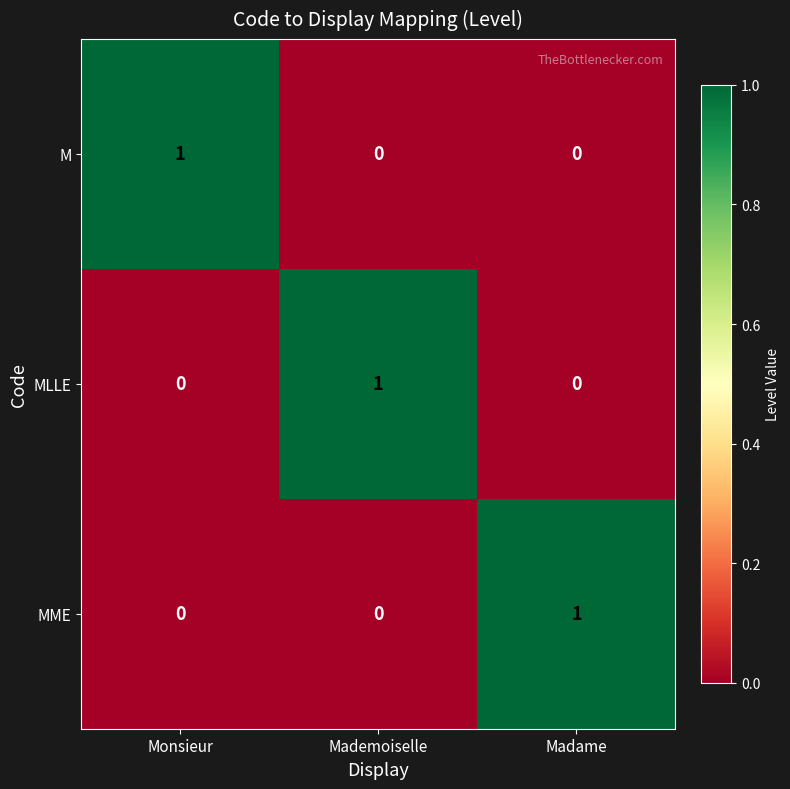

Is the value of MME at Monsieur greater than the value of MLLE at Mademoiselle?

No